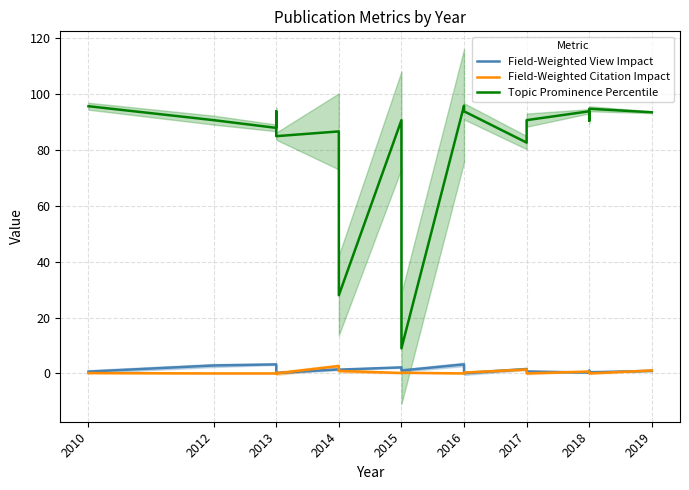

What is the difference between the second highest and minimum values in the Field-Weighted View Impact series?

3.2